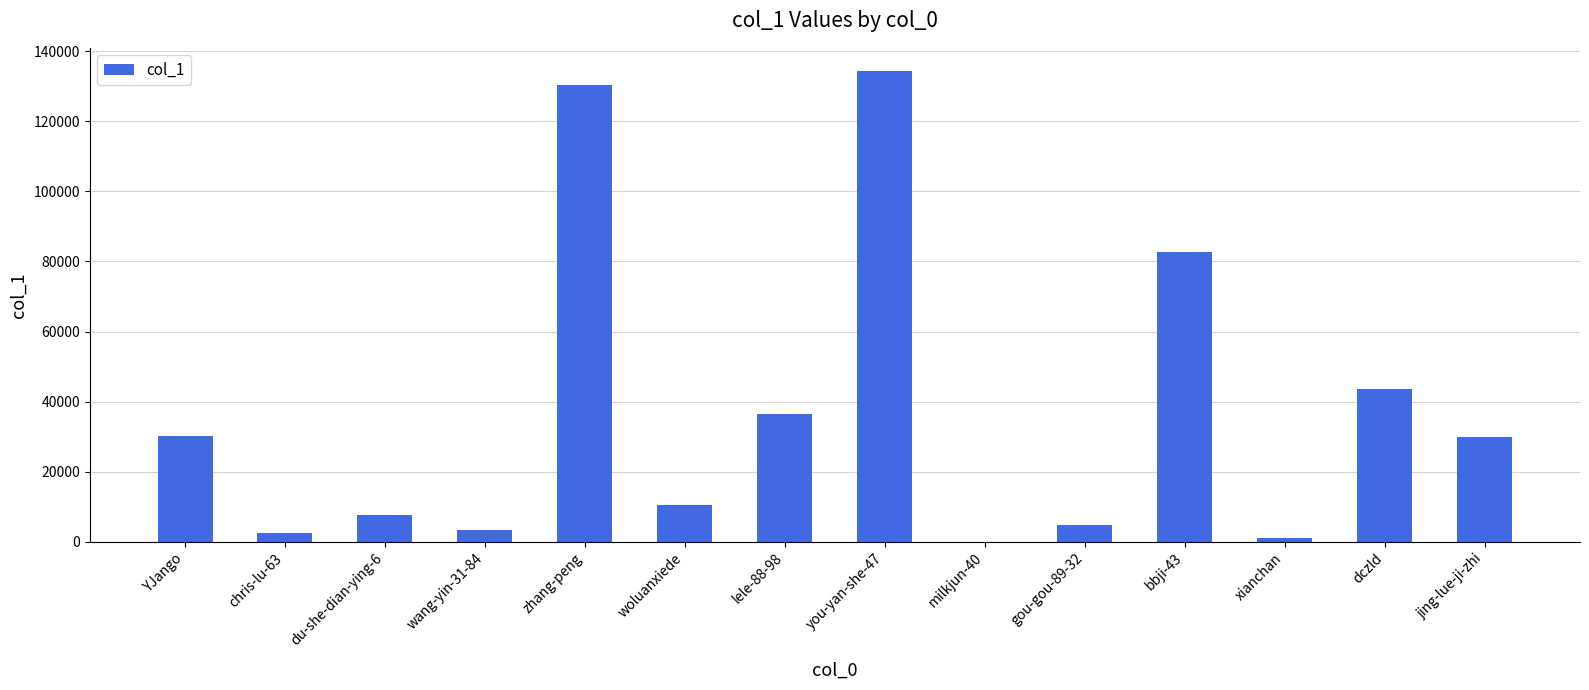

The value at YJango is 30294. True or false?

True